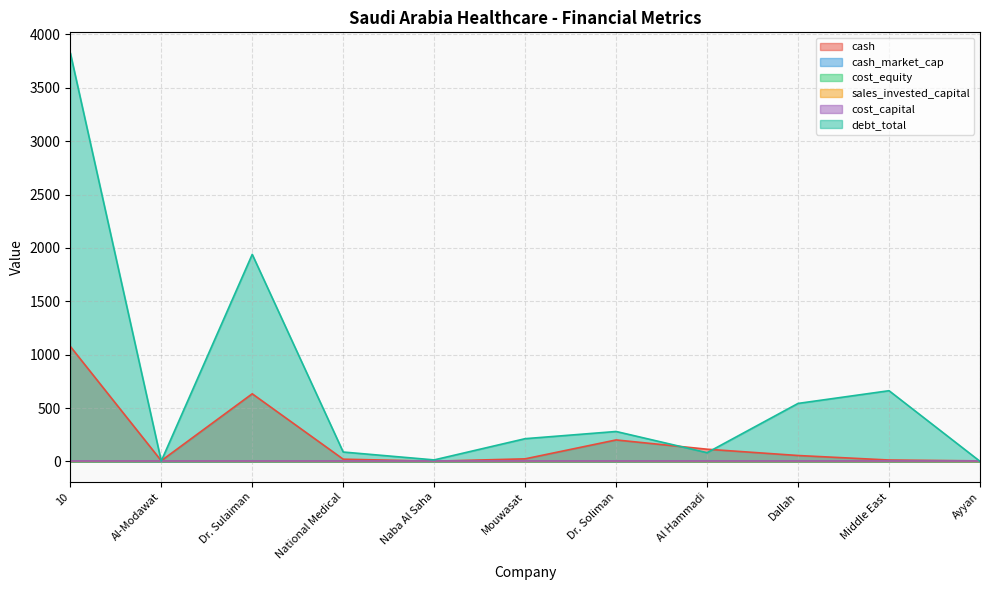

Rank the series by their maximum value, from lowest to highest.

cash_market_cap, cost_capital, cost_equity, sales_invested_capital, cash, debt_total